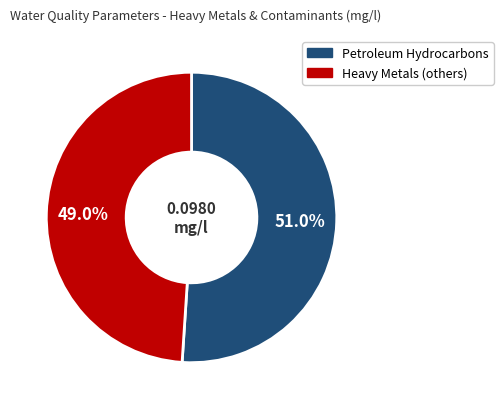

Is there any slice that represents more than half of the pie?

Yes